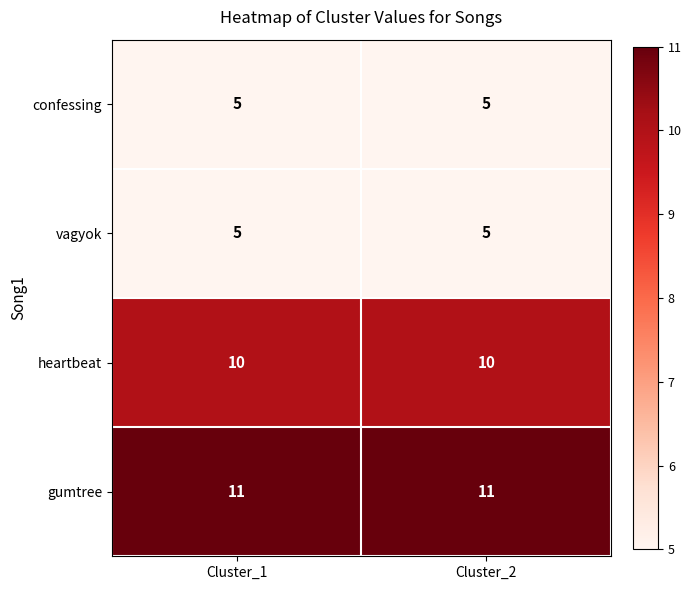

What is the difference between the highest and lowest values at Cluster_1?

6